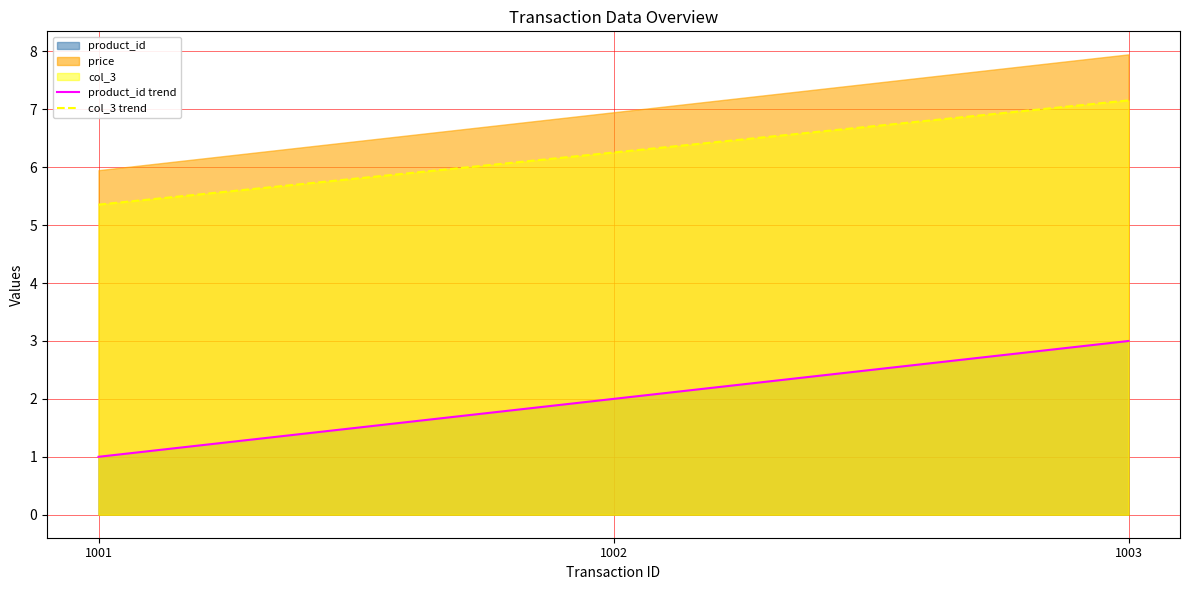

At which label does product_id trend reach its peak?

1003